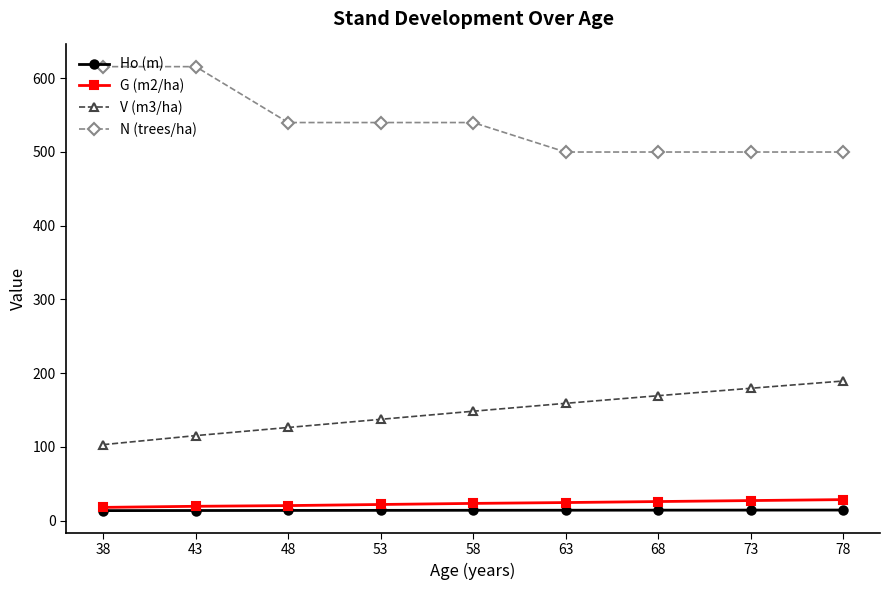

True or false: N (trees/ha) and V (m3/ha) cross at least once.

False